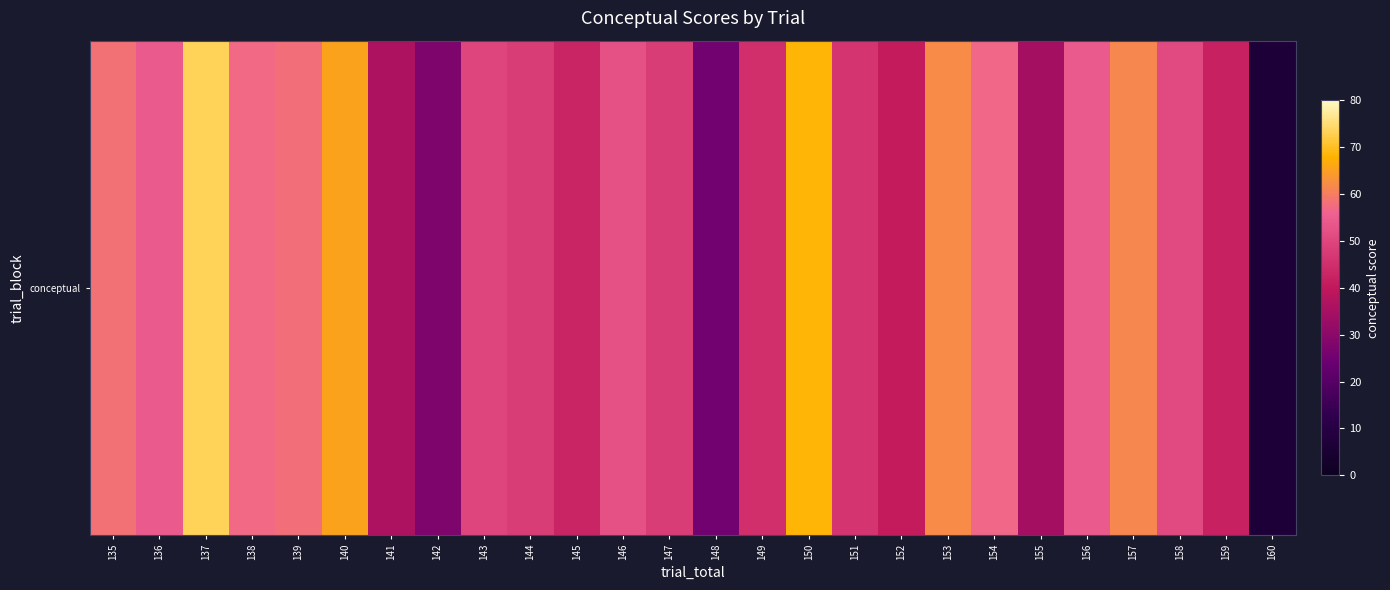

The value at 143 is 49.9. True or false?

True